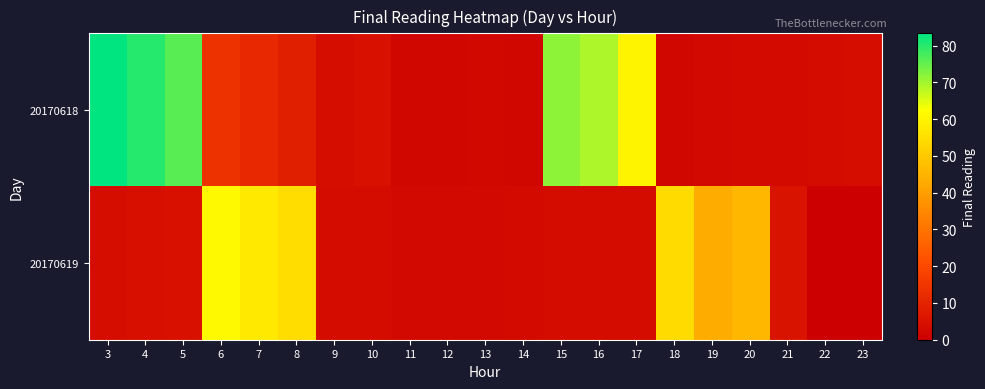

Which category has the highest value across all series?

3